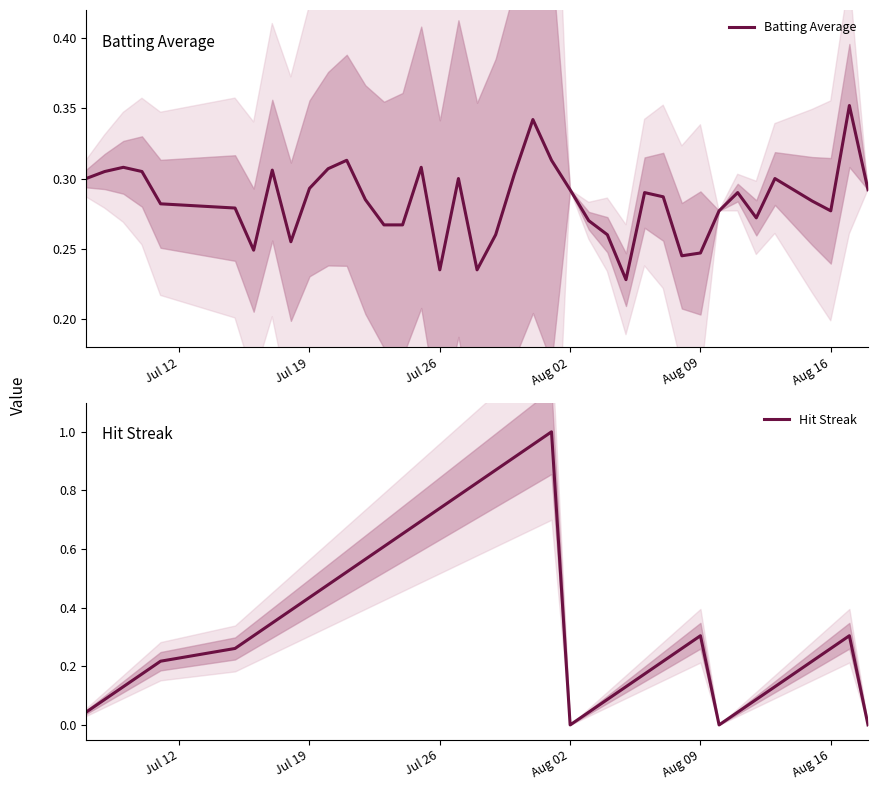

How many intersections are there between Hit Streak and Batting Average?

4